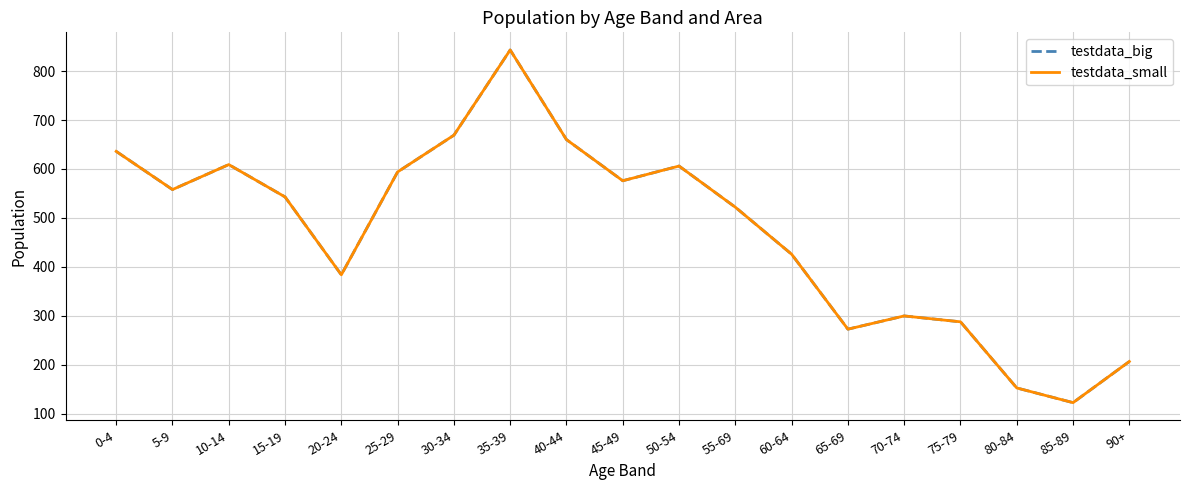

What is the average value of the testdata_big series?

472